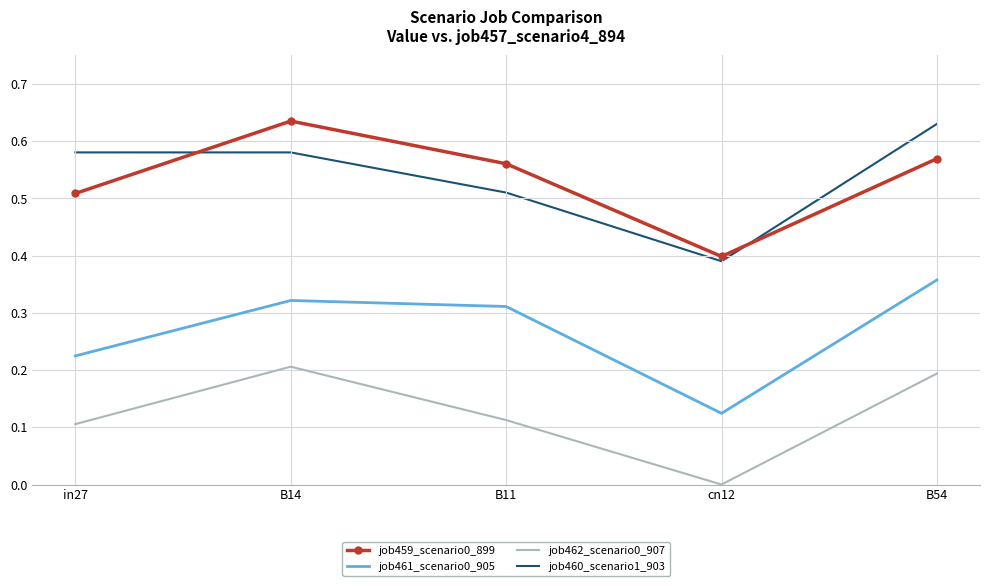

The job461_scenario0_905 series shows 0.2 at in27. True or false?

True